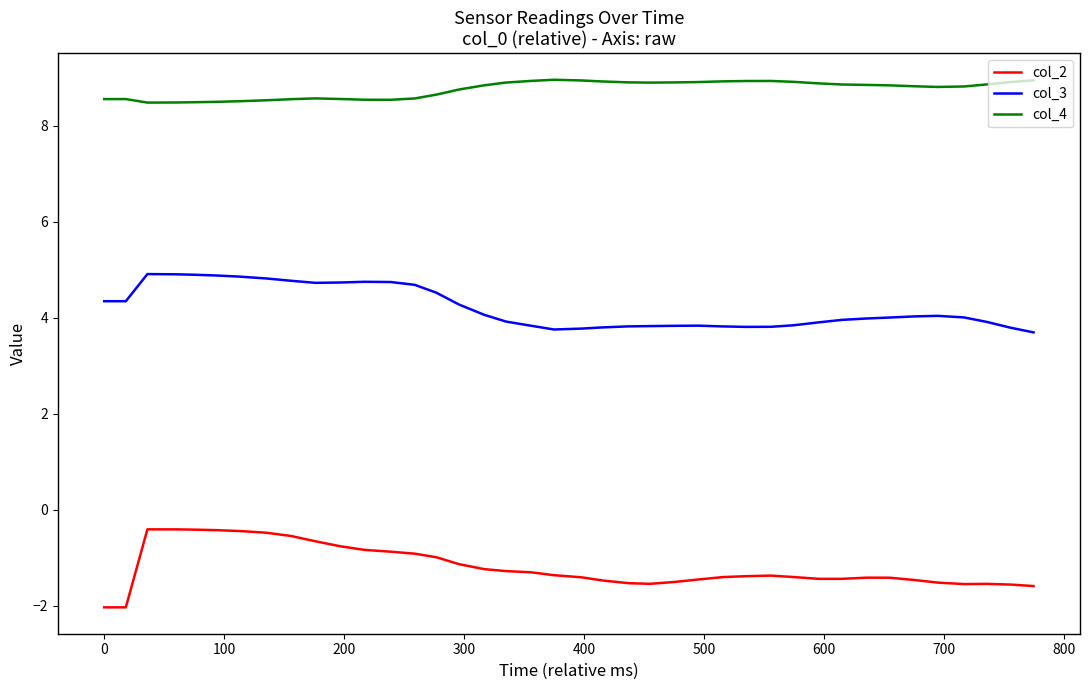

What is the greatest value displayed?

9.0